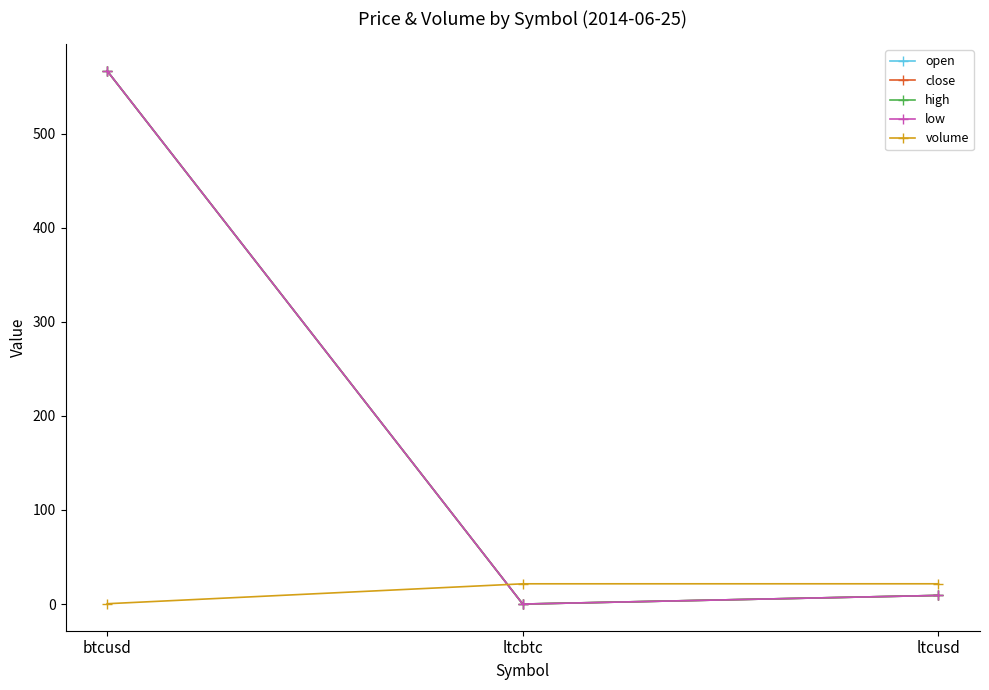

What is the label of the 3rd point from the left?

ltcusd